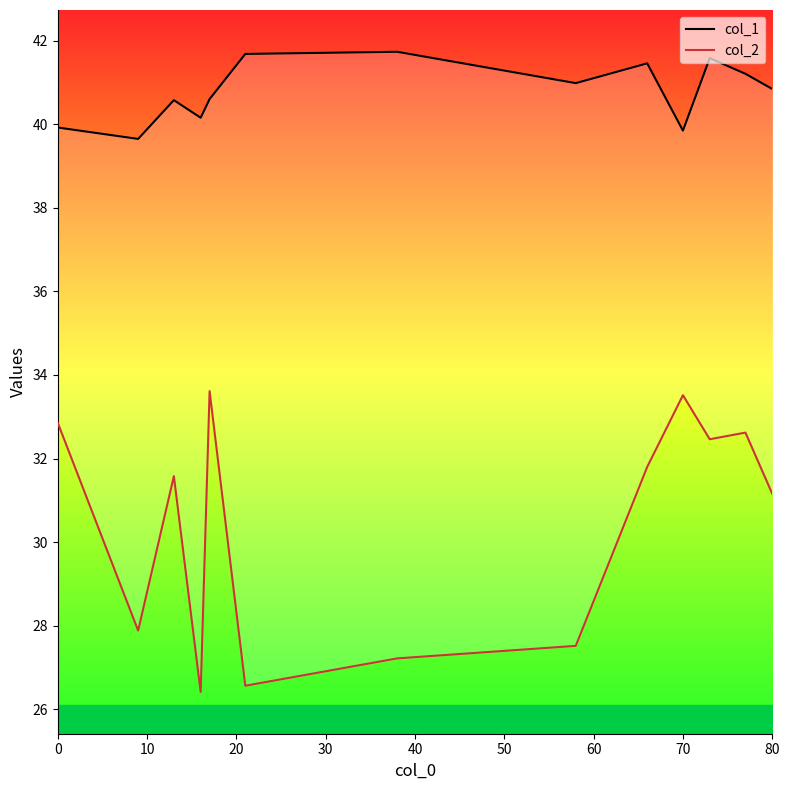

Is this an area chart (filled region under the line)?

No